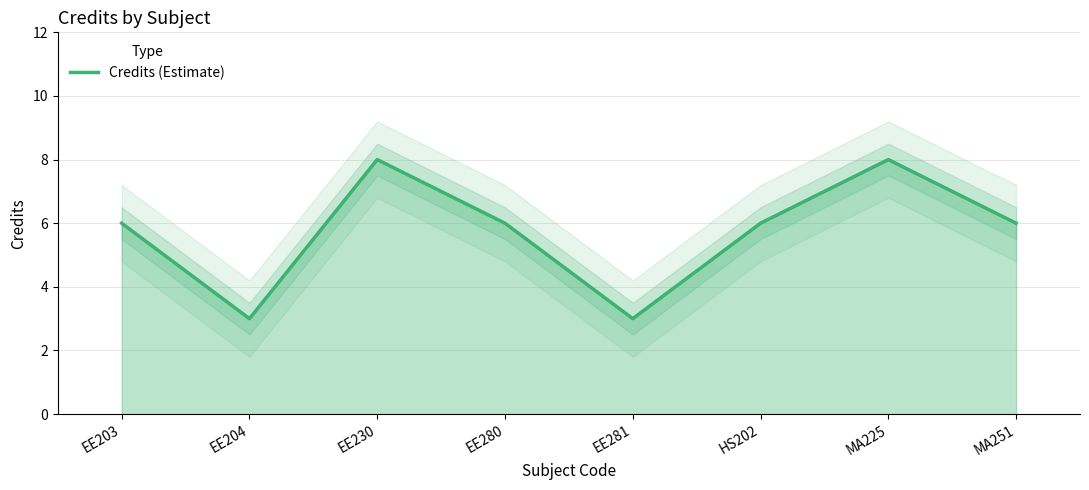

Which has a higher value, MA225 or EE204?

MA225